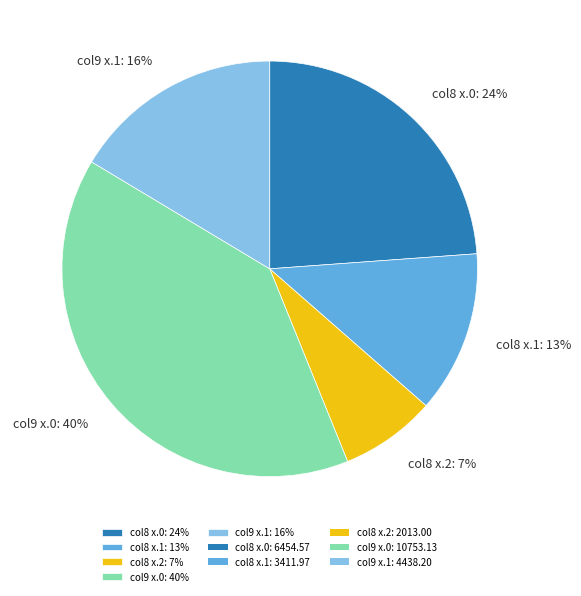

To the nearest percent, what is the combined percentage of col8 x.2: 7% and col8 x.1: 13%?

20%